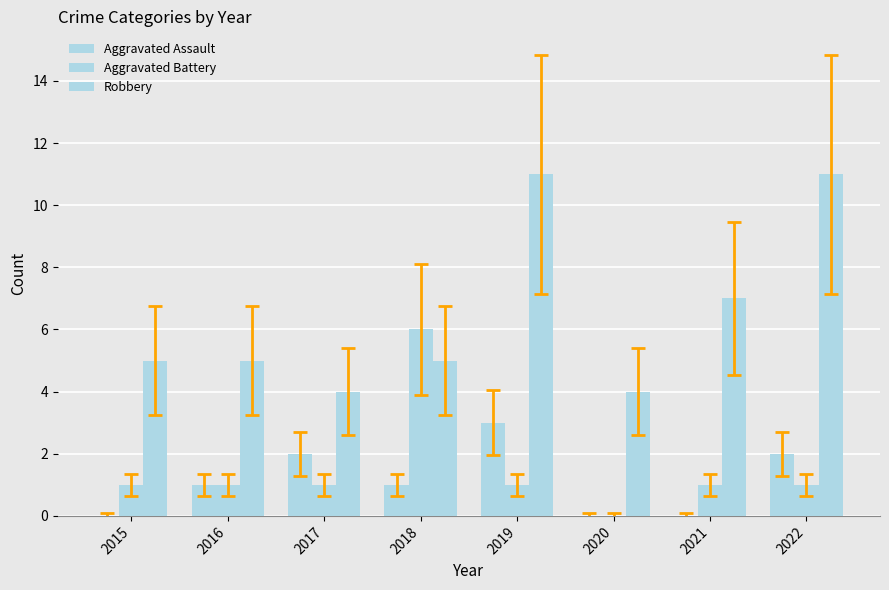

How many groups of bars are there?

8